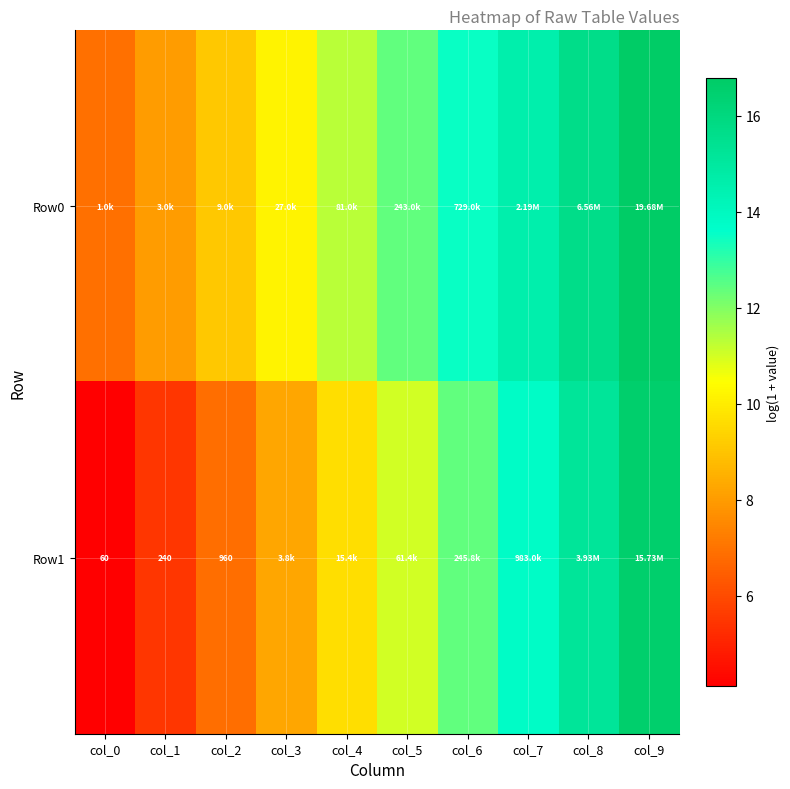

At which label is Row1 closest to 10?

col_4